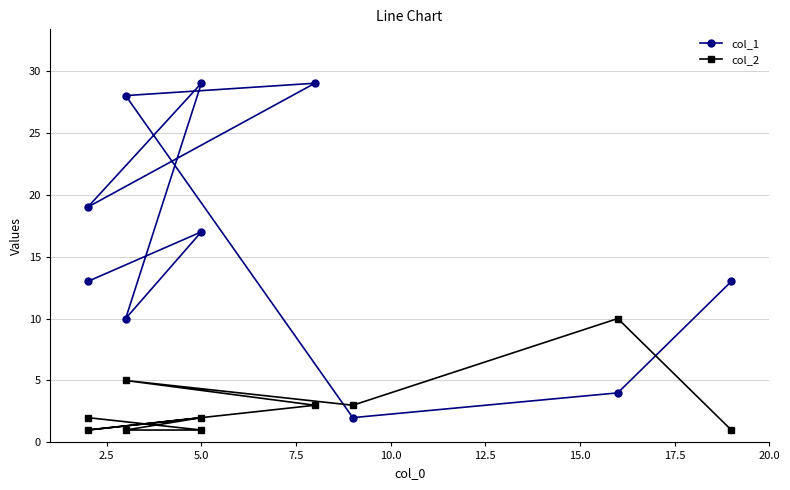

True or false: col_2 and col_1 cross at least once.

True